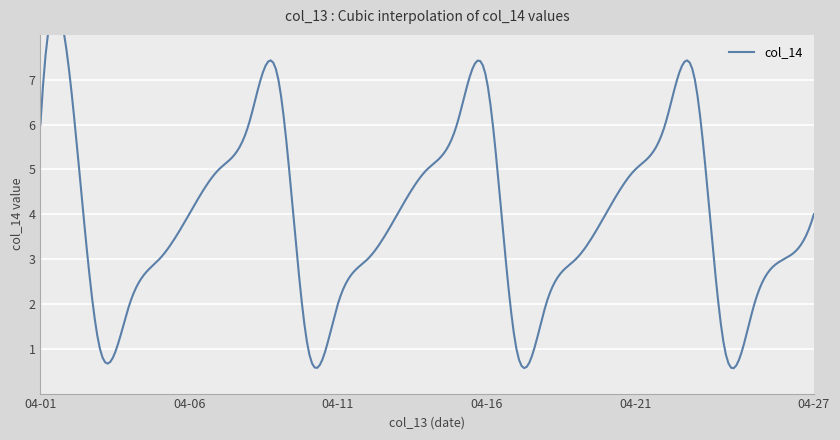

How many data points does each series have?

27